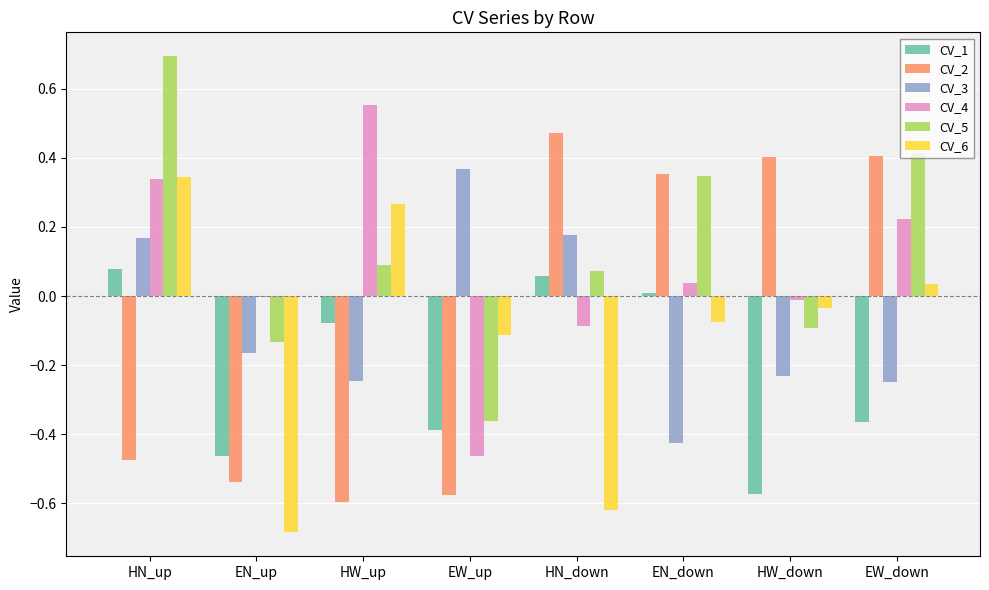

Is it true that CV_4 equals 0.1 at HN_up?

False